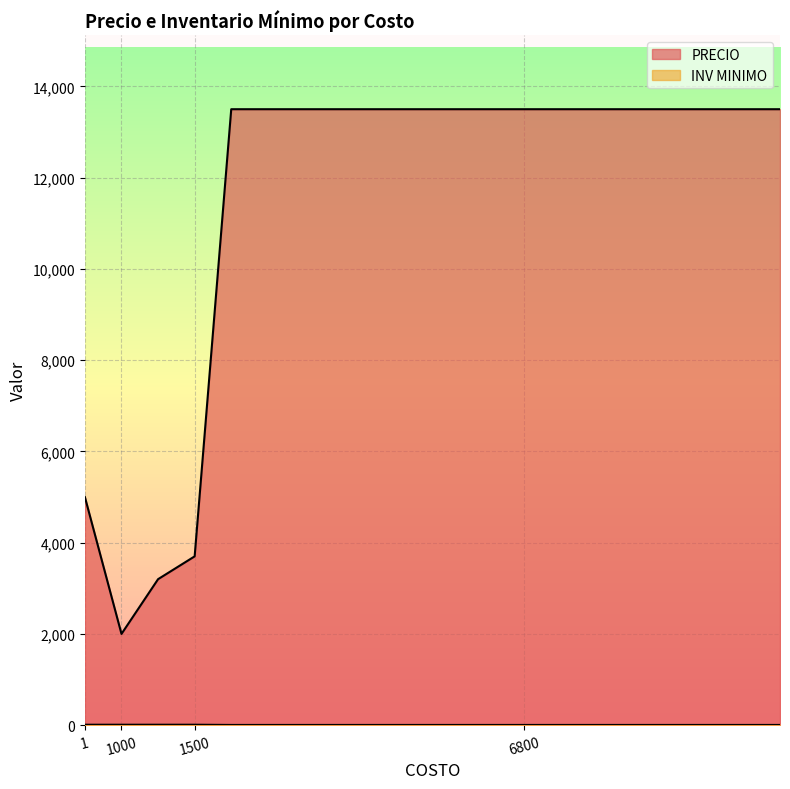

Which label corresponds to the largest value in the chart?

6800